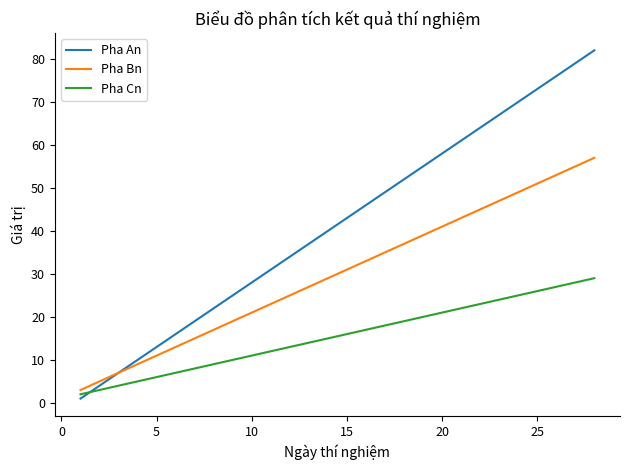

Rank the series by their average value, from lowest to highest.

Pha Cn, Pha Bn, Pha An